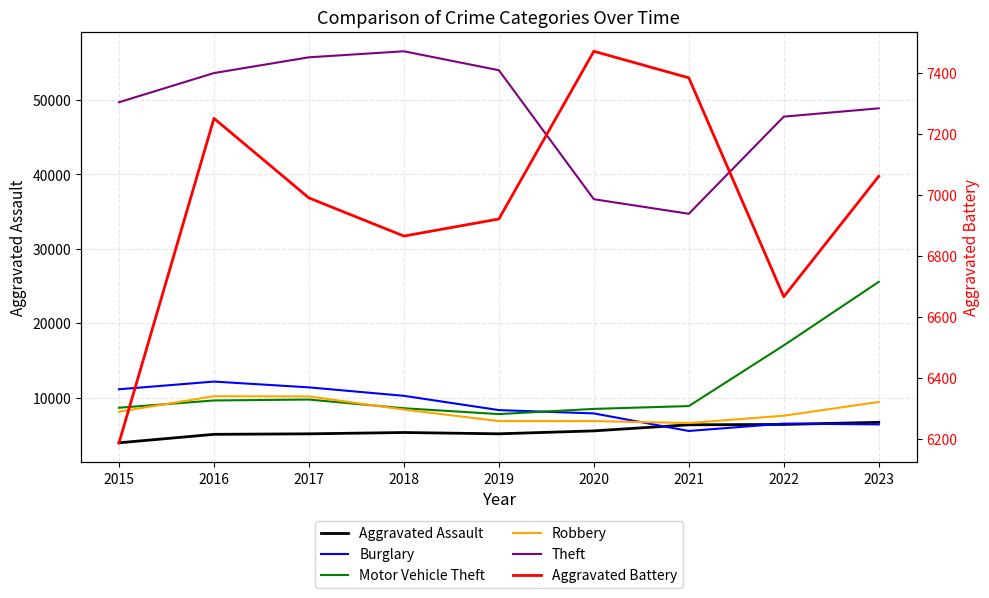

At which category is the sum across all series the highest?

2023